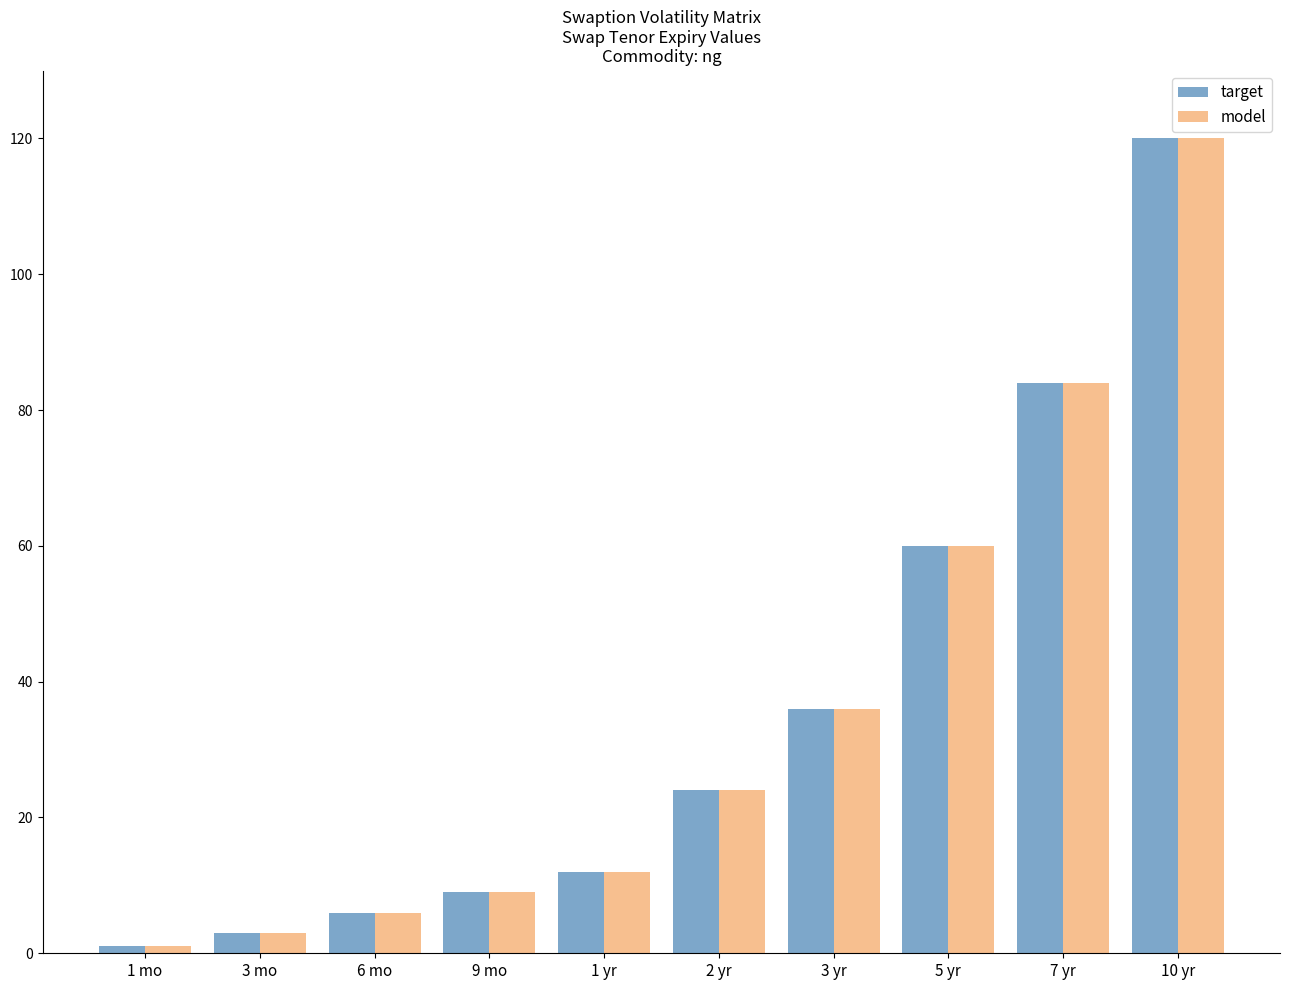

Is the value of model at 10 yr greater than the value of target at 3 mo?

Yes